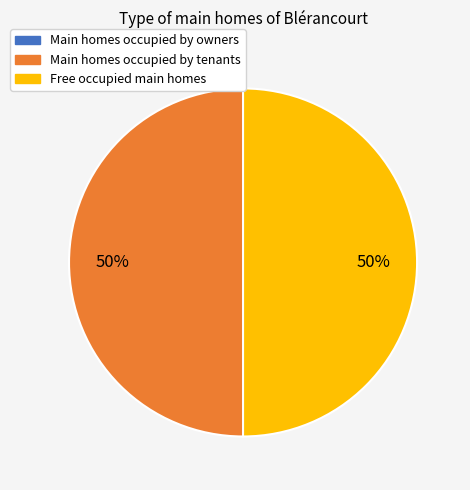

To the nearest percent, what is the difference between the largest and smallest slice percentages?

50%